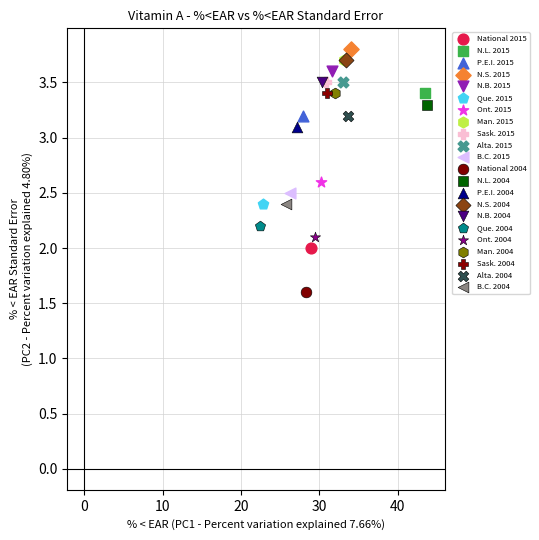

What are all the series names shown in the legend?

National 2015, N.L. 2015, P.E.I. 2015, N.S. 2015, N.B. 2015, Que. 2015, Ont. 2015, Man. 2015, Sask. 2015, Alta. 2015, B.C. 2015, National 2004, N.L. 2004, P.E.I. 2004, N.S. 2004, N.B. 2004, Que. 2004, Ont. 2004, Man. 2004, Sask. 2004, Alta. 2004, B.C. 2004